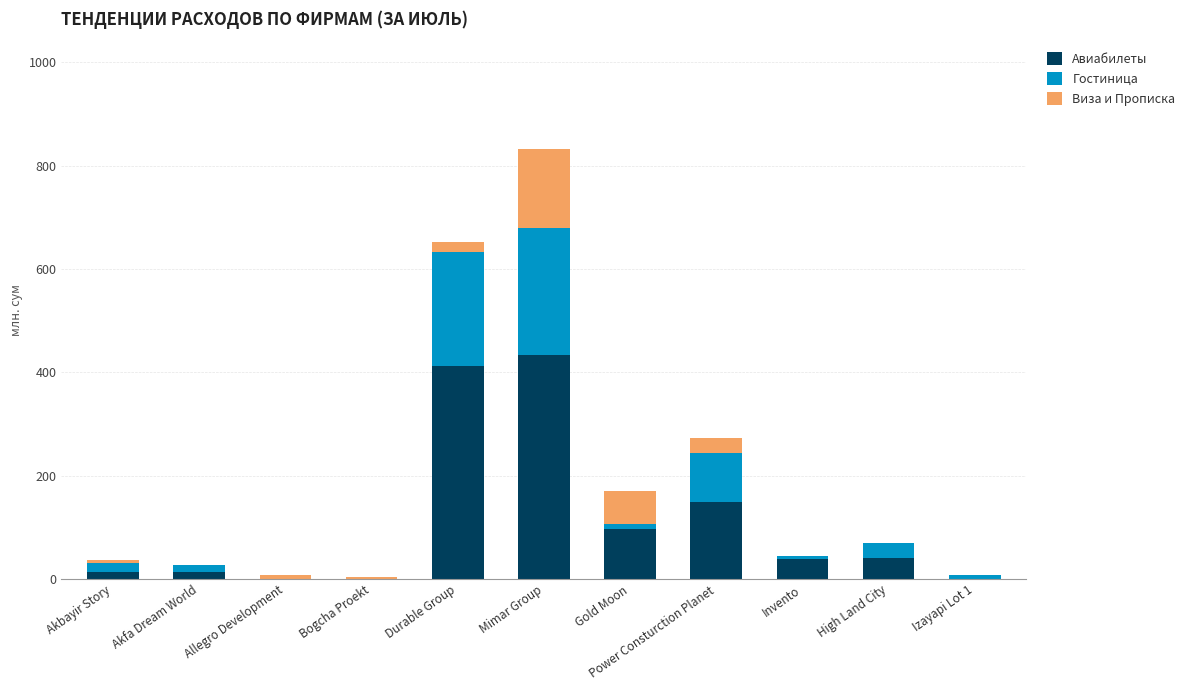

The Авиабилеты series shows 97.2 at Gold Moon. True or false?

True